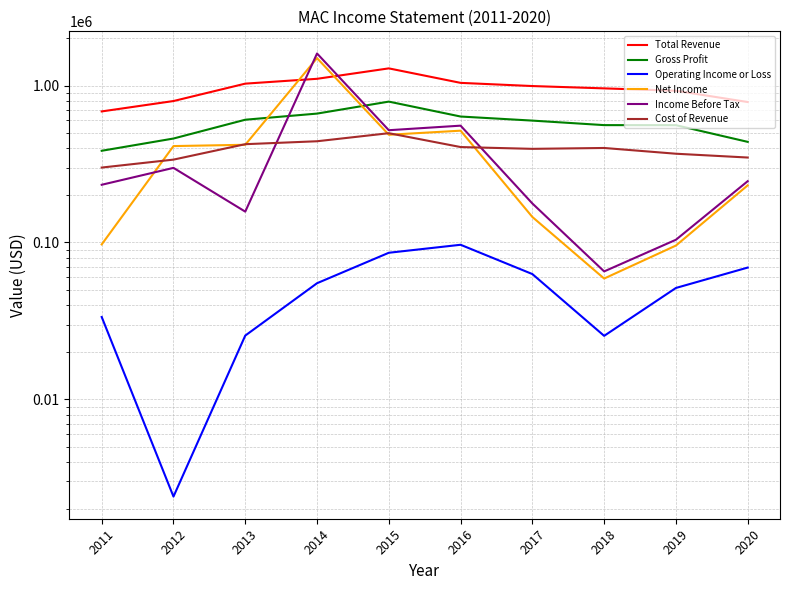

At 2020, list the series in order from smallest to largest.

Operating Income or Loss, Net Income, Income Before Tax, Cost of Revenue, Gross Profit, Total Revenue